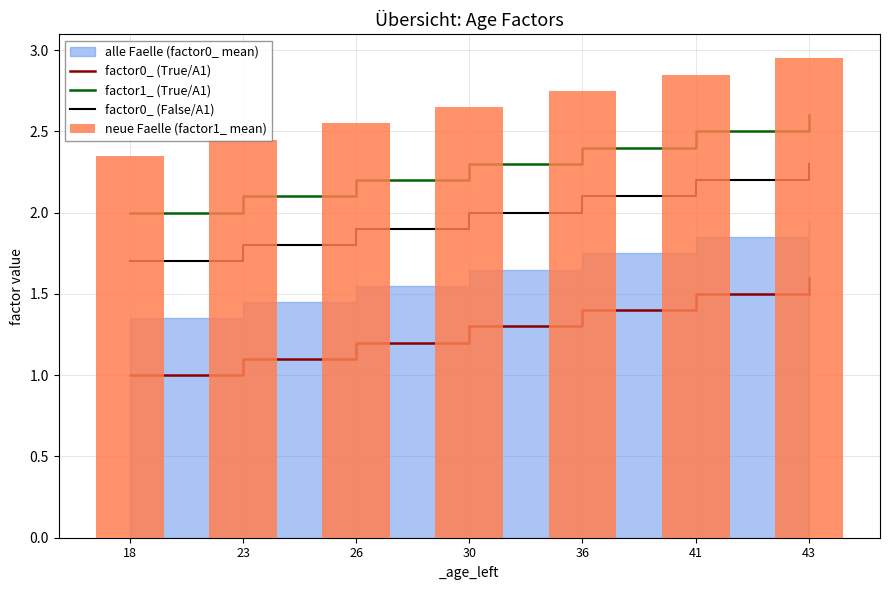

Reading left to right, what are all the values shown in this chart?

factor0_ (True/A1): 18=1.0	23=1.1	26=1.2	30=1.3	36=1.4	41=1.5	43=1.6
factor1_ (True/A1): 18=2.0	23=2.1	26=2.2	30=2.3	36=2.4	41=2.5	43=2.6
factor0_ (False/A1): 18=1.7	23=1.8	26=1.9	30=2.0	36=2.1	41=2.2	43=2.3
neue Faelle (factor1_ mean): 18=2.4	23=2.5	26=2.5	30=2.6	36=2.8	41=2.9	43=3.0